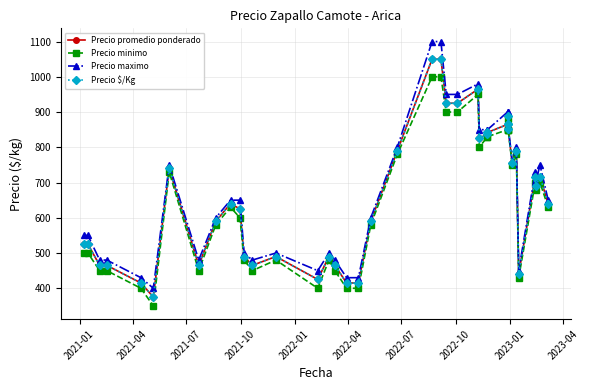

Reading left to right, list all the values displayed in this chart.

Precio promedio ponderado: 525	525	465	465	415	375	740	465	590	640	625	490	465	490	425	490	465	415	415	590	790	1050	1050	925	925	965	825	838	842	865	865	888	852	755	790	441	715	690	717	640
Precio minimo: 500	500	450	450	400	350	730	450	580	630	600	480	450	480	400	480	450	400	400	580	780	1000	1000	900	900	950	800	830	830	850	850	880	850	750	780	430	700	680	700	630
Precio maximo: 550	550	480	480	430	400	750	480	600	650	650	500	480	500	450	500	480	430	430	600	800	1100	1100	950	950	980	850	850	850	900	900	900	860	760	800	450	730	700	750	650
Precio $/Kg: 525	525	465	465	415	375	740	465	590	640	625	490	465	490	425	490	465	415	415	590	790	1050	1050	925	925	965	825	838	842	865	865	888	852	755	790	441	715	690	717	640